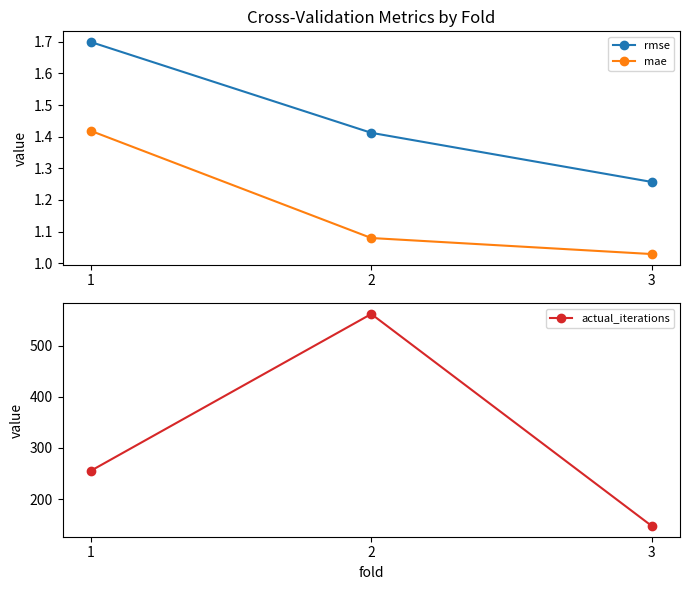

What is the total value across all series at 3?

149.3